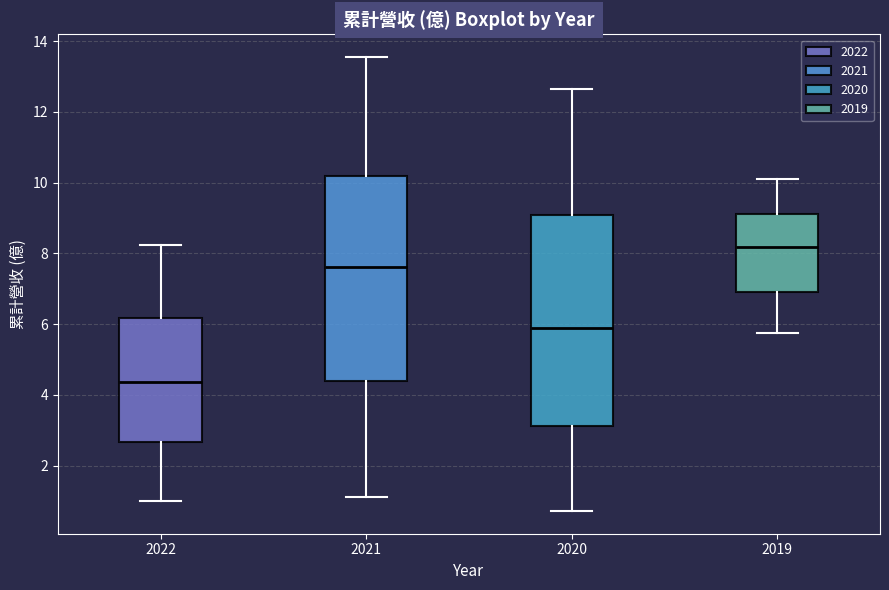

Reading left to right, transcribe this box plot: for each box, give where its median line is, the range the box spans, and where its two whiskers end, as read against the y-axis. The values are not printed on the chart, so give them approximately, as read against the axis.

2022: median 4.4, box 2.6 to 6.2, whiskers 1.0 to 8.2
2021: median 7.6, box 4.4 to 10.2, whiskers 1.2 to 13.6
2020: median 5.8, box 3.2 to 9.0, whiskers 0.8 to 12.6
2019: median 8.2, box 7.0 to 9.2, whiskers 5.8 to 10.2